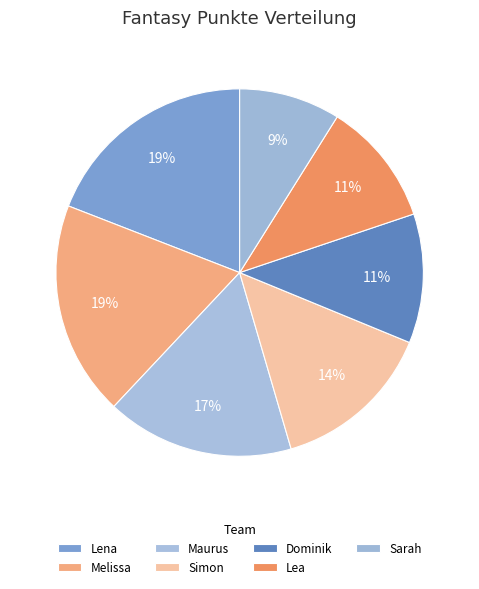

How many slices are in this pie chart?

7